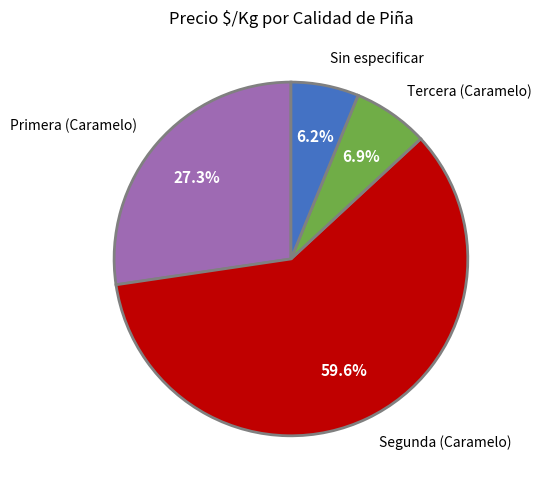

What is the ratio of the value at Segunda (Caramelo) to the value at Primera (Caramelo)?

2.2